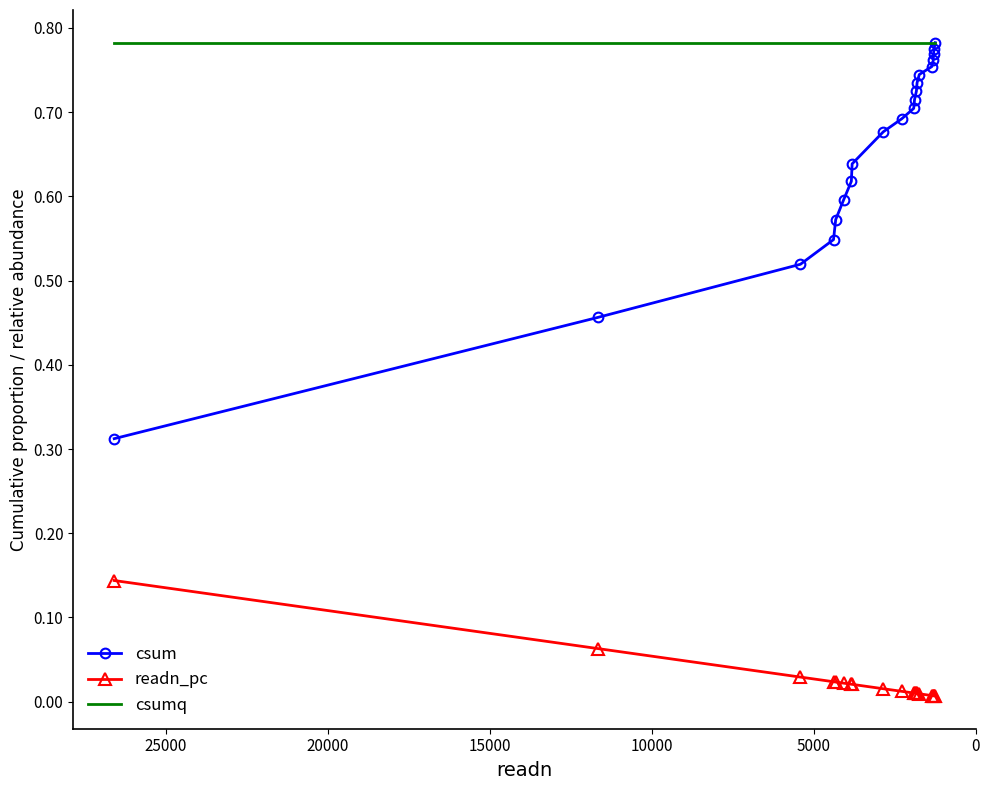

True or false: readn_pc and csum cross at least once.

False